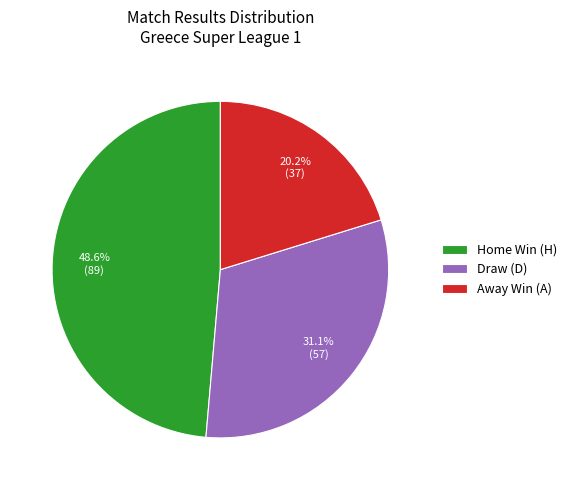

Which slice is the smallest?

Away Win (A)